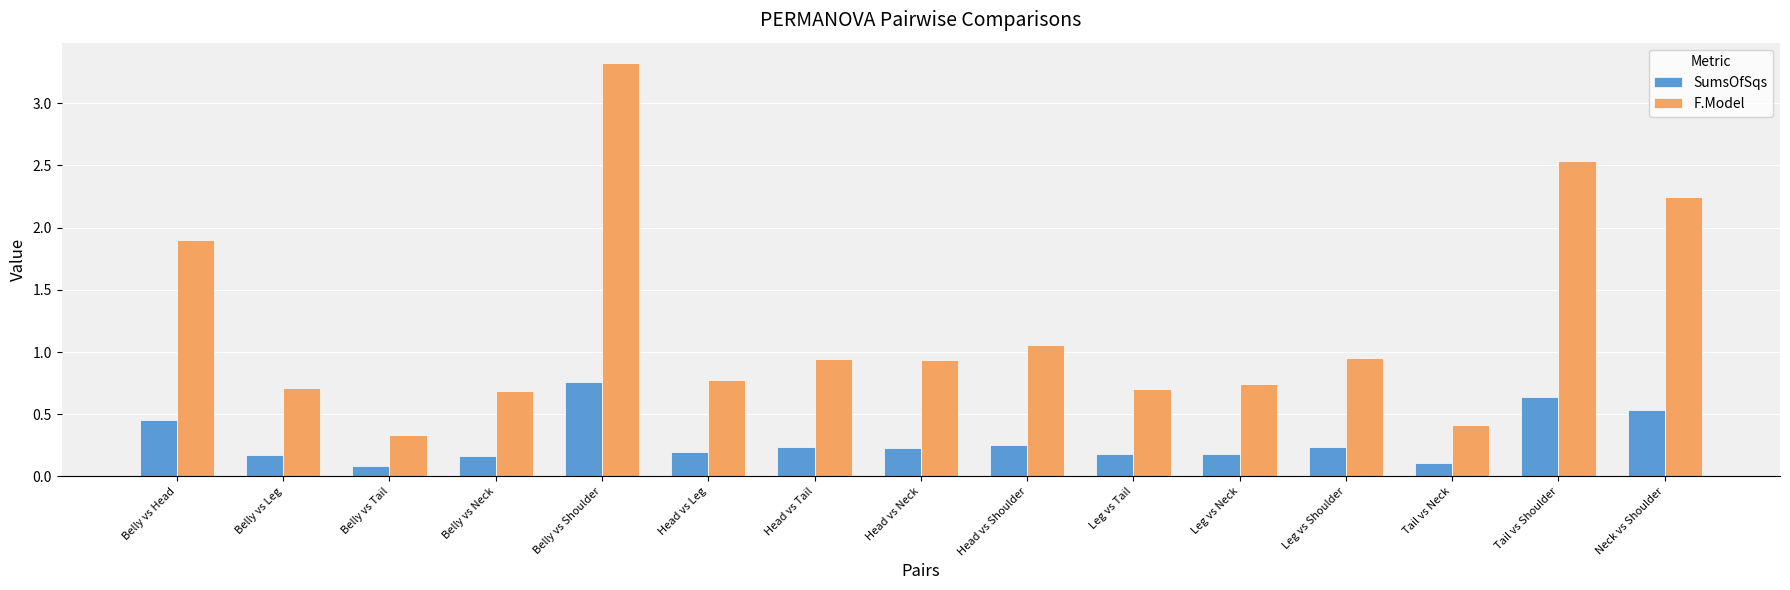

Which category has the highest value in the SumsOfSqs series?

Belly vs Shoulder